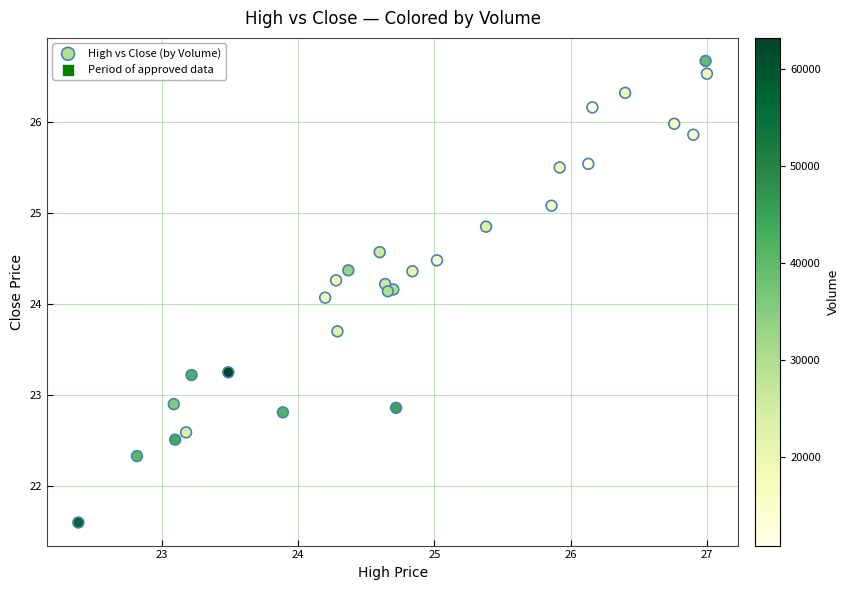

What Y value in the scatter plot is closest to 24?

24.1